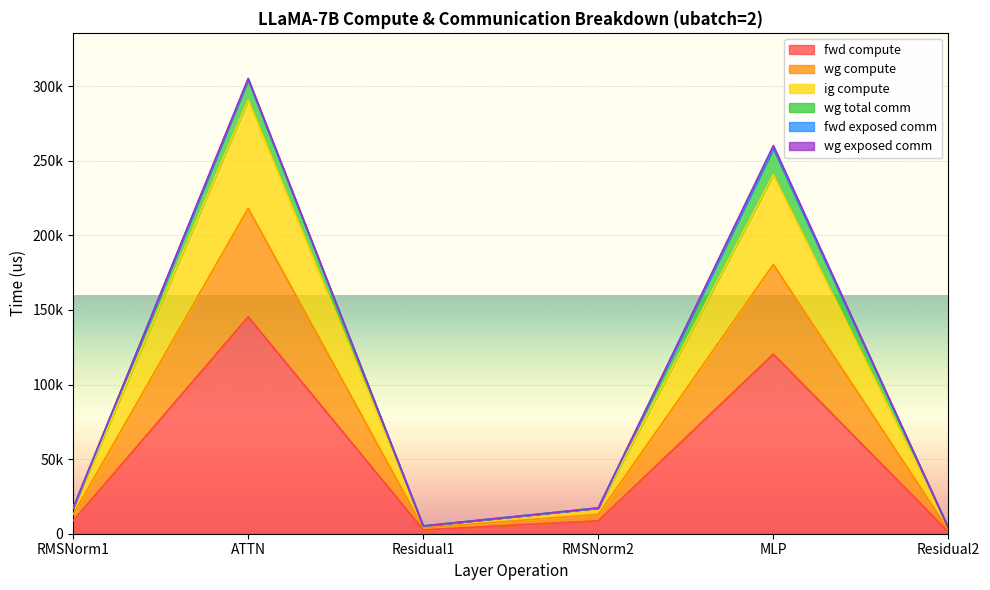

True or false: ig compute and fwd compute intersect in this chart.

False